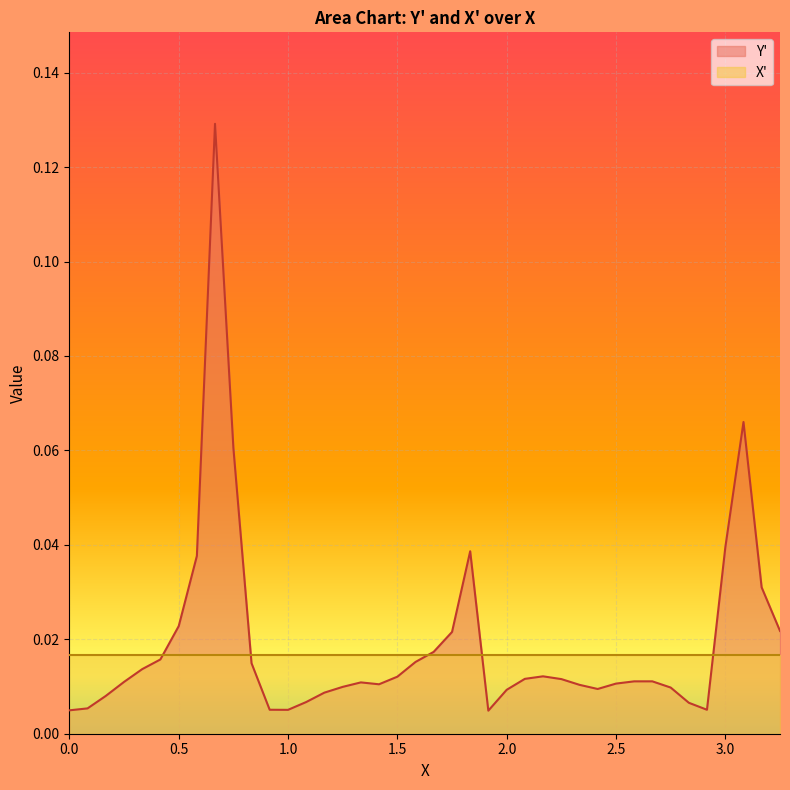

Which series has the largest range (max minus min)?

Y'